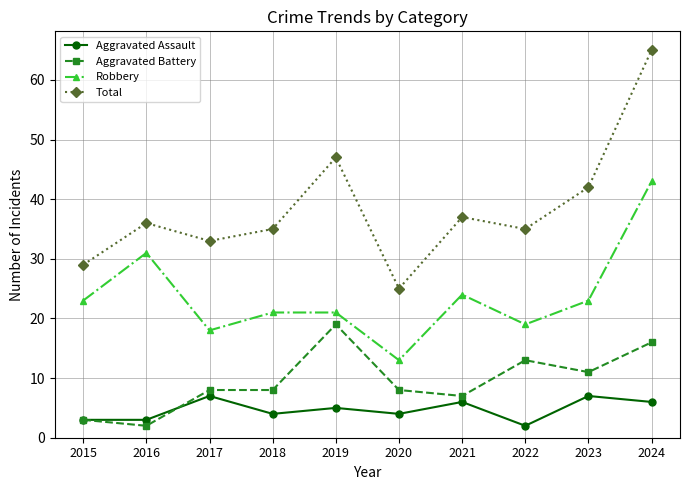

What is the value of the Aggravated Battery point at the 3rd from the left?

8